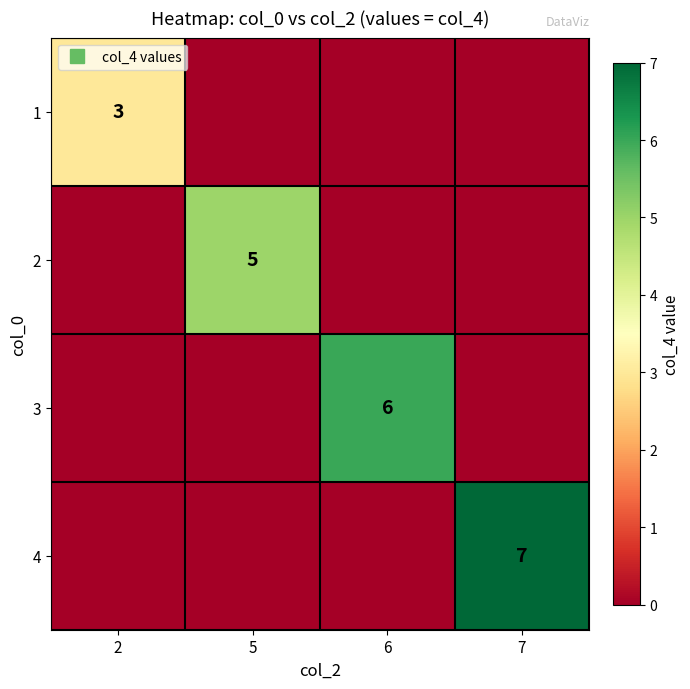

What is the total value across all series at 2?

3